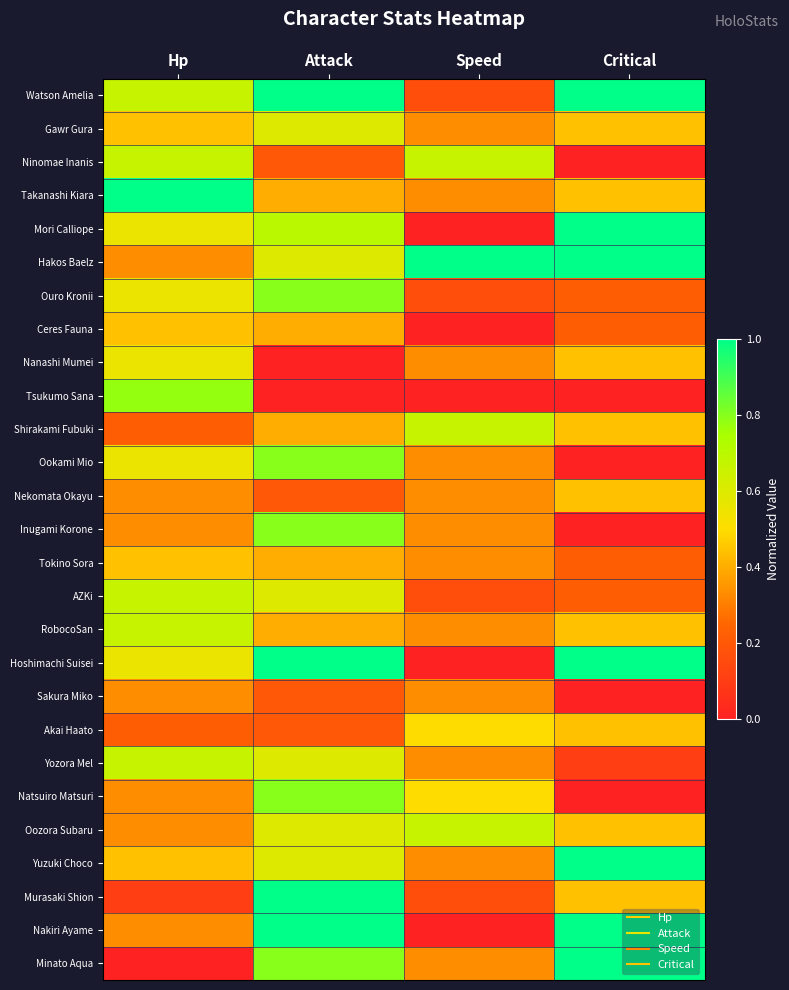

List the series in order of their peak value, highest first.

Watson Amelia, Takanashi Kiara, Mori Calliope, Hakos Baelz, Hoshimachi Suisei, Yuzuki Choco, Murasaki Shion, Nakiri Ayame, Minato Aqua, Ouro Kronii, Ookami Mio, Inugami Korone, Natsuiro Matsuri, Tsukumo Sana, Ninomae Inanis, AZKi, RobocoSan, Yozora Mel, Shirakami Fubuki, Oozora Subaru, Gawr Gura, Nanashi Mumei, Akai Haato, Ceres Fauna, Nekomata Okayu, Tokino Sora, Sakura Miko